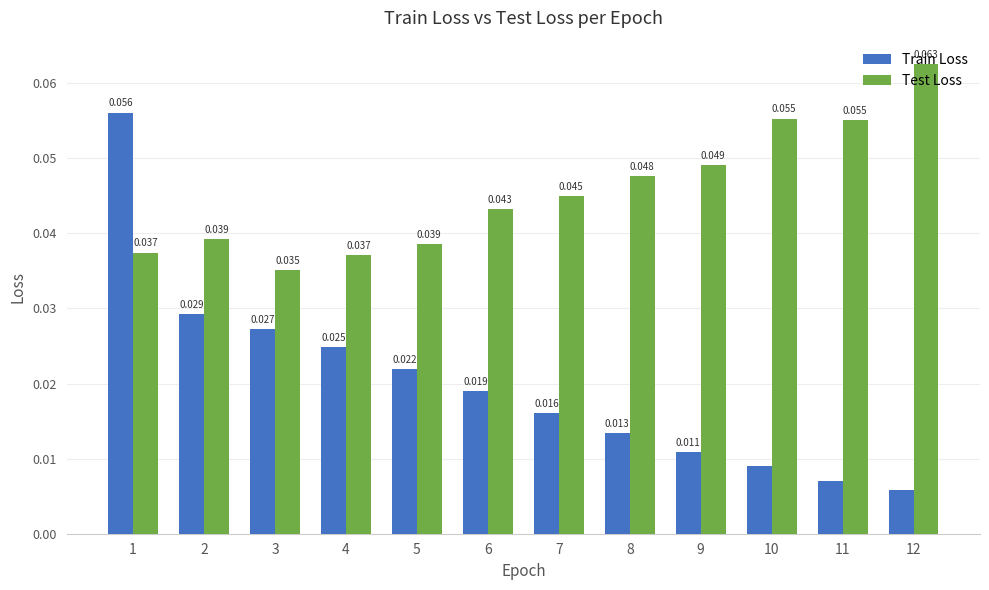

How many groups of bars are there?

12